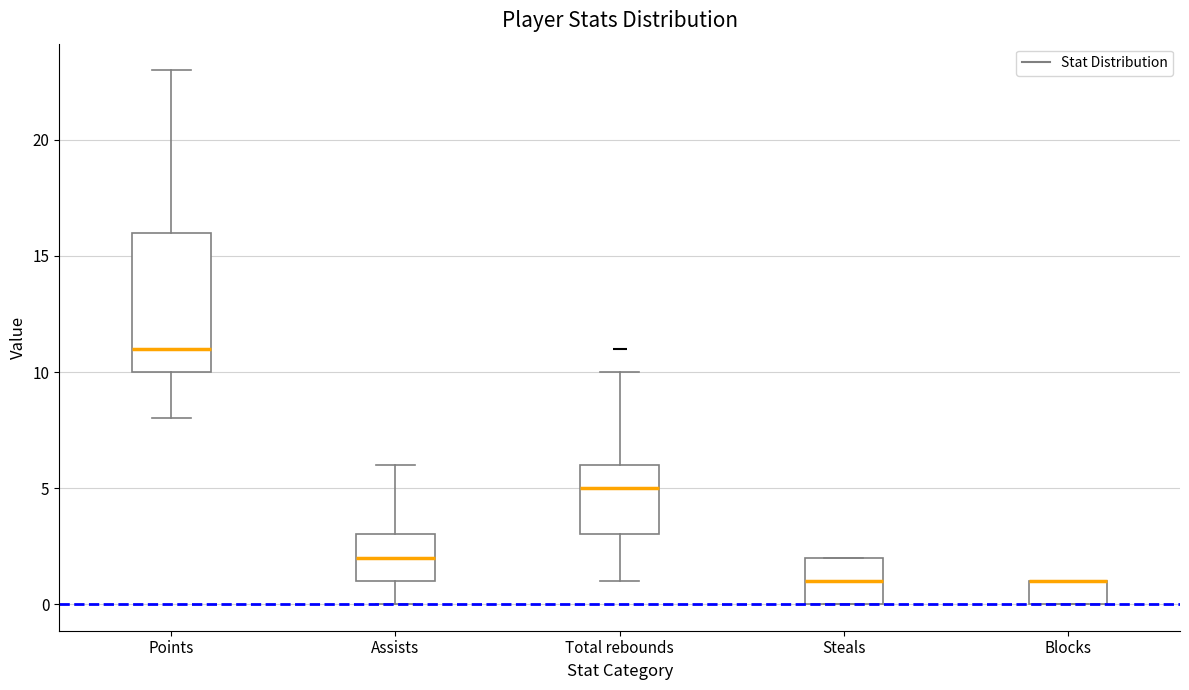

Where is the upper edge of the box for Steals on the y-axis? The values are not printed on the chart, so give them approximately, as read against the axis.

2